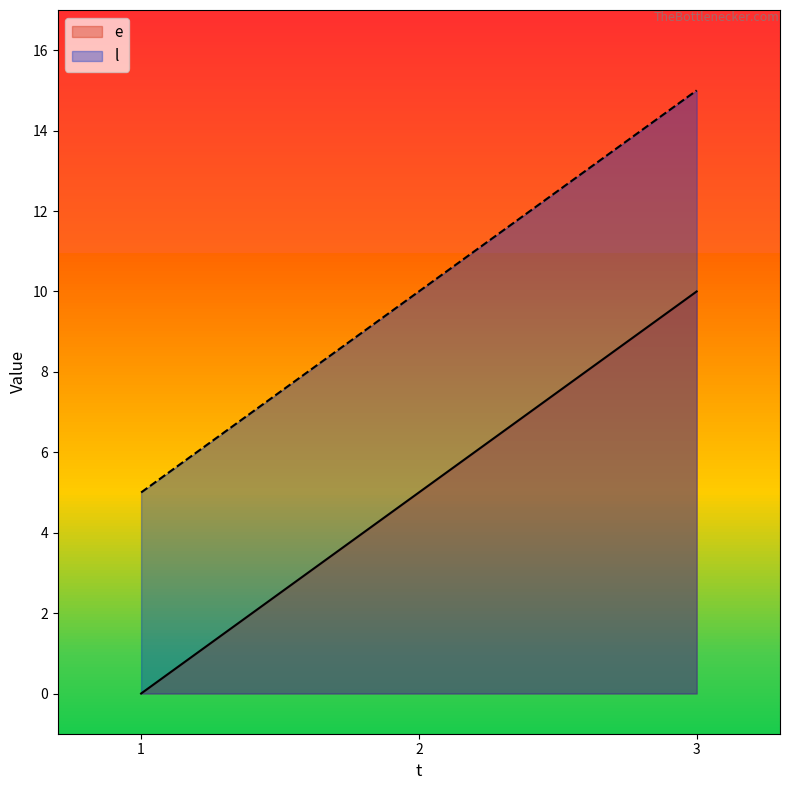

At which category is the sum across all series the highest?

3